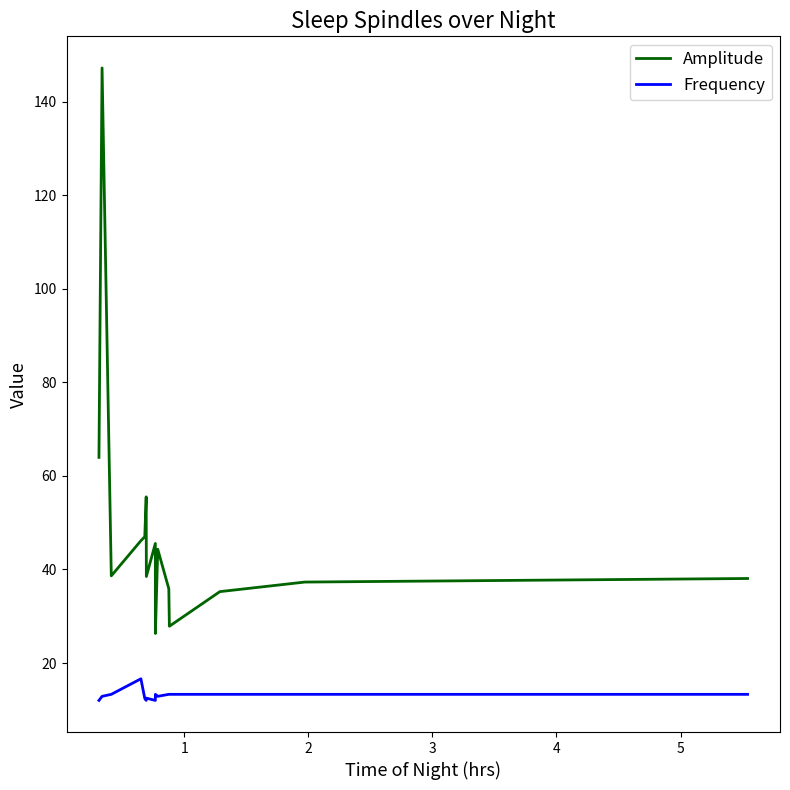

What is the difference between the maximum and second lowest values in the Amplitude series?

119.4